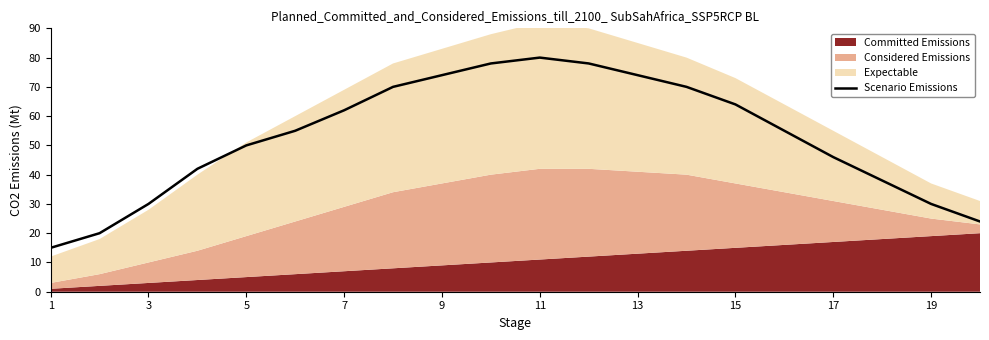

What is the maximum value for Scenario Emissions?

80